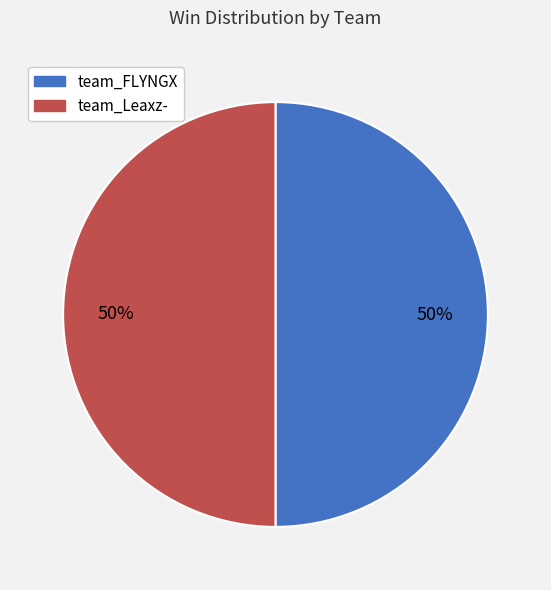

Approximately how many times larger is the value at team_FLYNGX compared to team_Leaxz-?

1.0